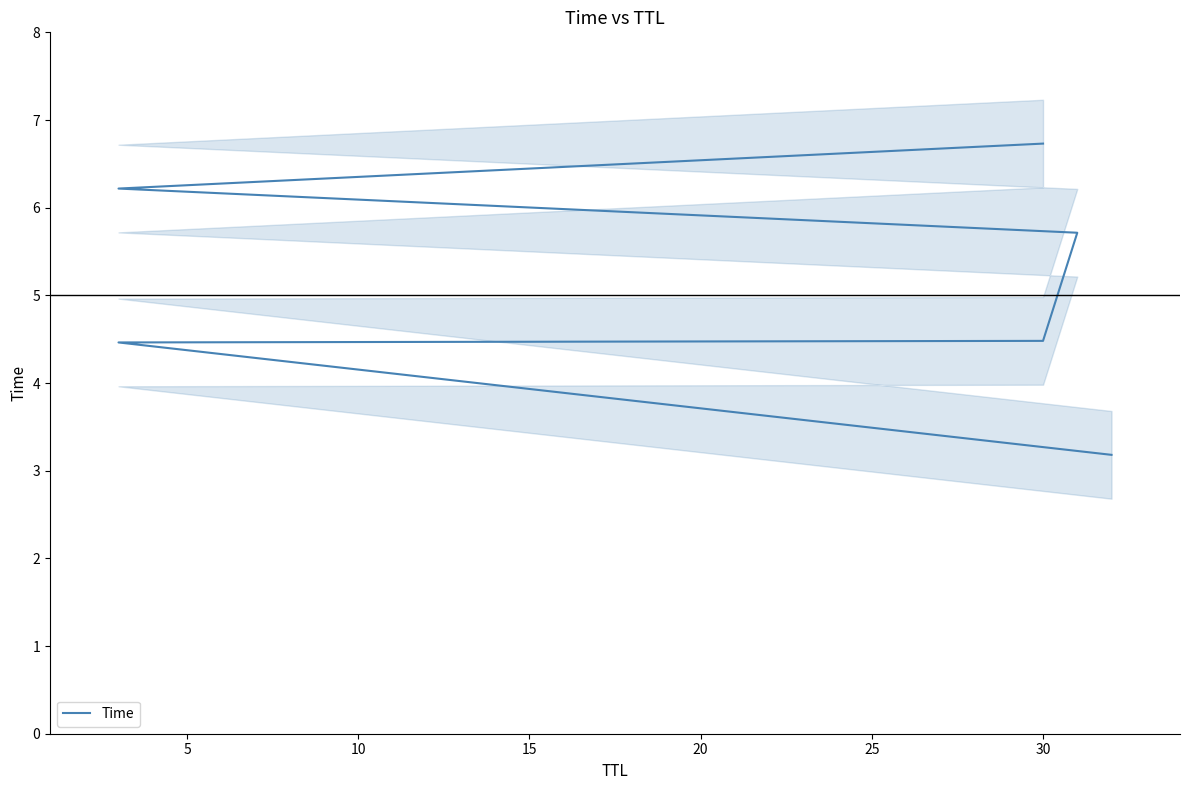

How many categories are shown in the chart?

6